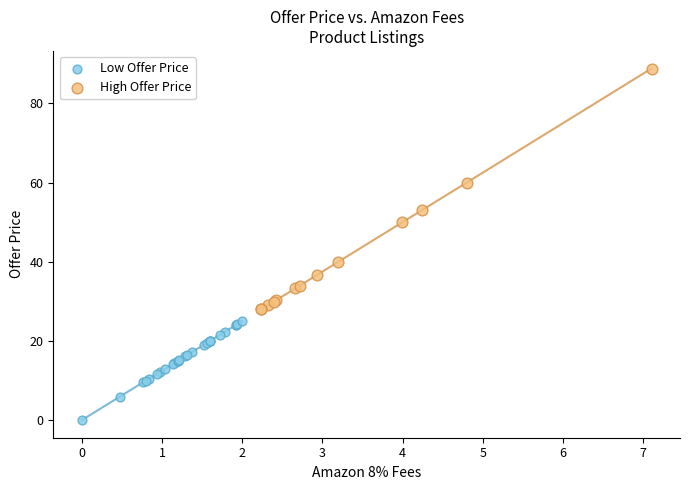

Which series contains the highest Y value?

High Offer Price